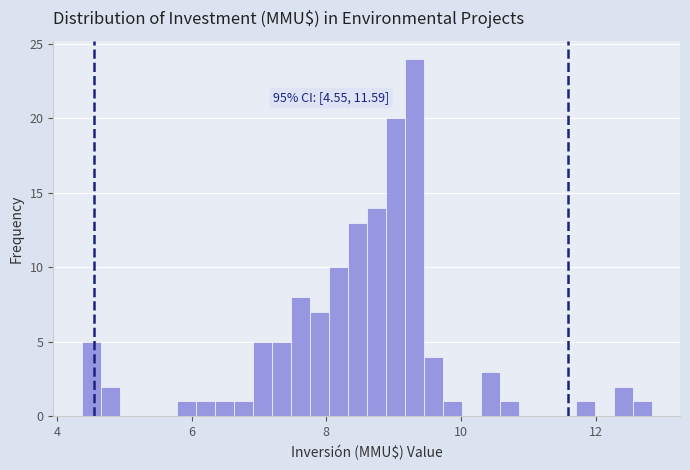

Read against the x-axis, roughly where is the centre of the tallest bar?

9.4